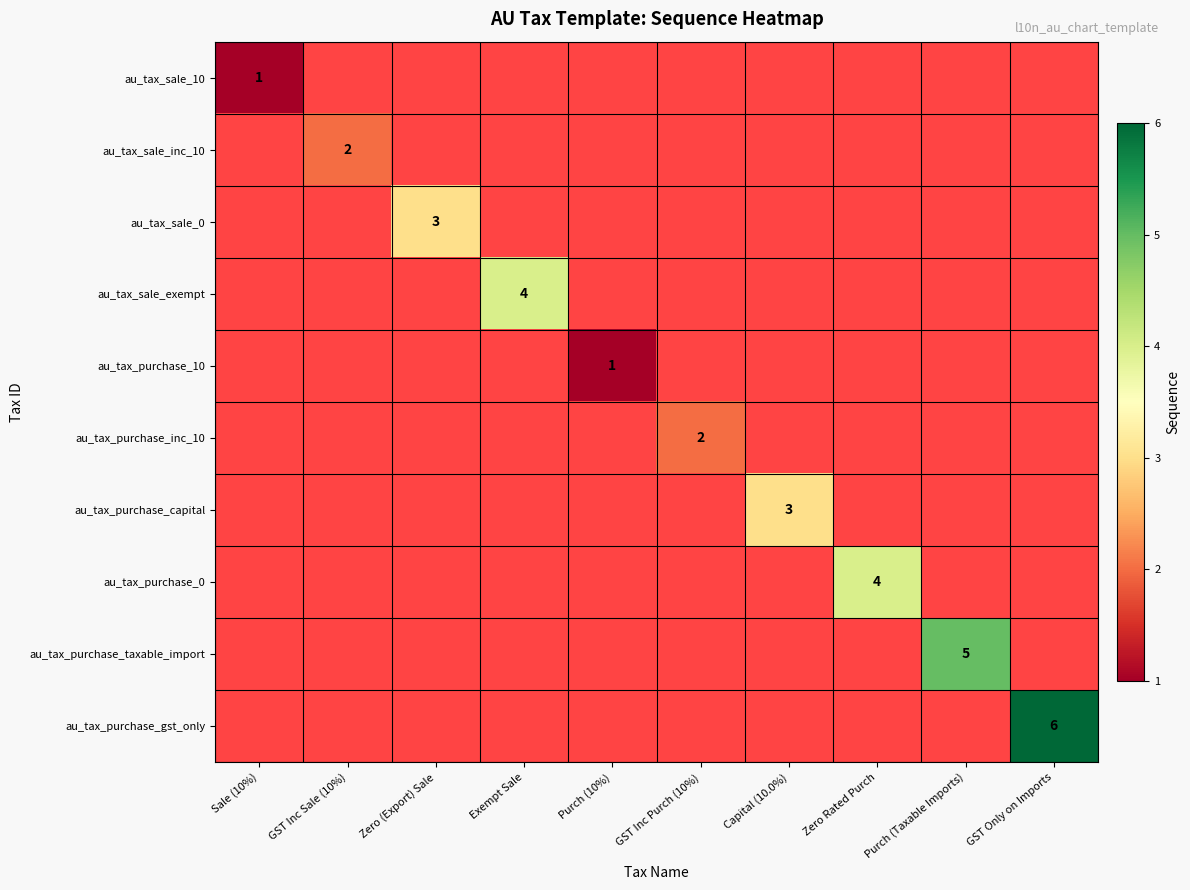

The au_tax_purchase_inc_10 series shows 2 at GST Inc Purch (10%). True or false?

True